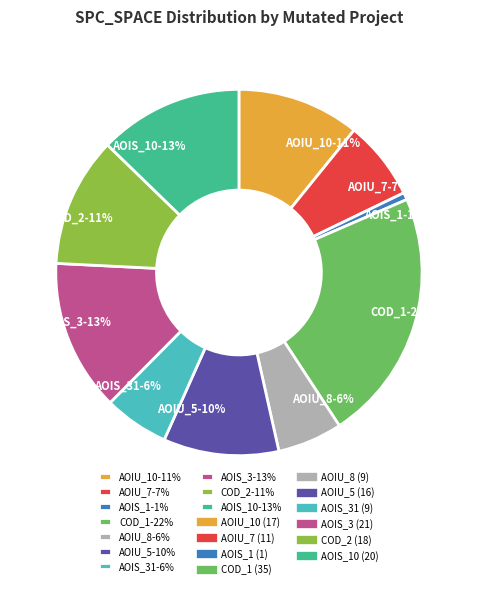

Is AOIU_8-6% the majority of the pie?

No